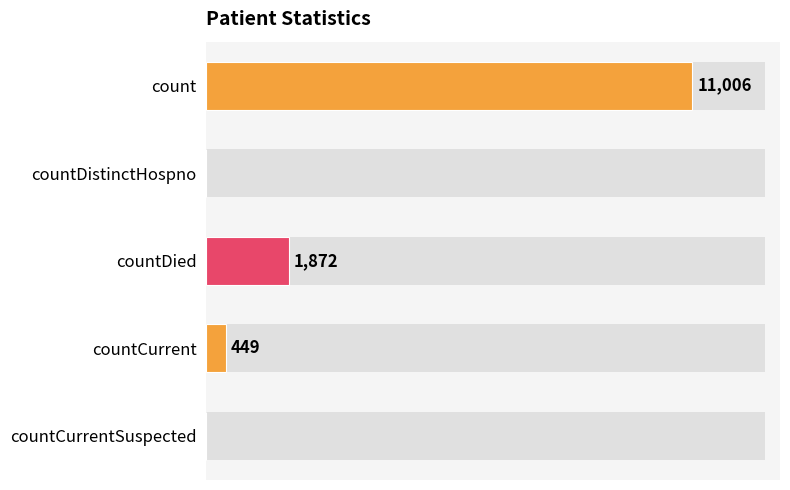

What is the difference between the second highest and second lowest values?

1872